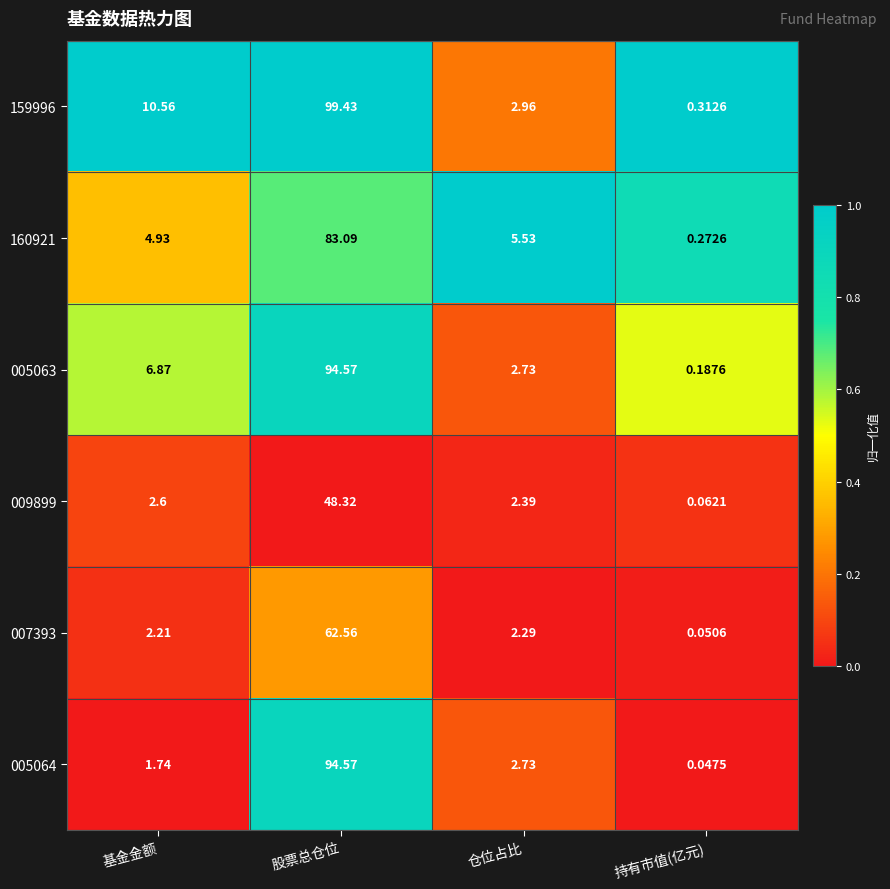

Where does the 005063 series first go above 6?

基金金额